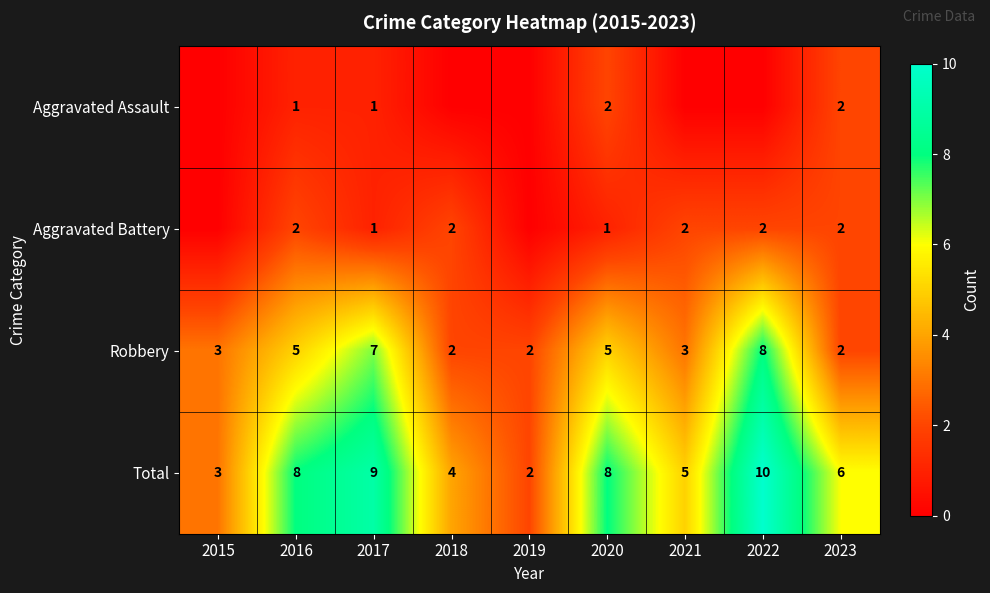

Which series changed the most between 2017 and 2020?

Robbery